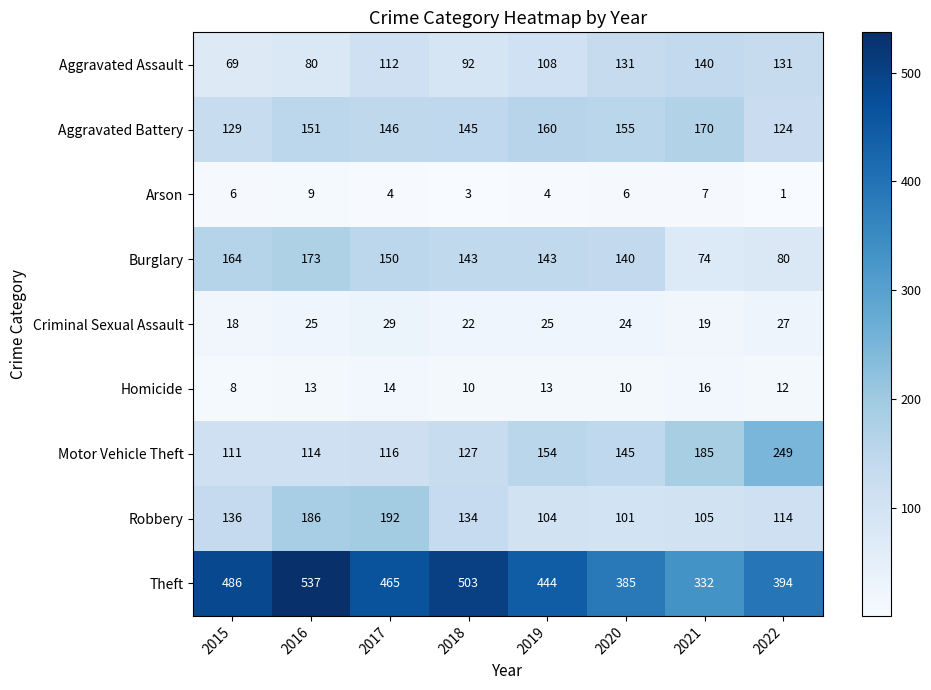

At 2018, list the series in order from smallest to largest.

Arson, Homicide, Criminal Sexual Assault, Aggravated Assault, Motor Vehicle Theft, Robbery, Burglary, Aggravated Battery, Theft